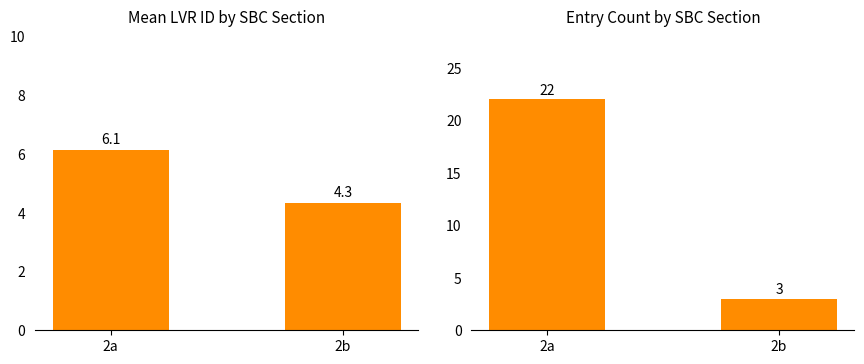

What is the difference between the maximum and minimum values in the Mean LVR ID series?

1.8